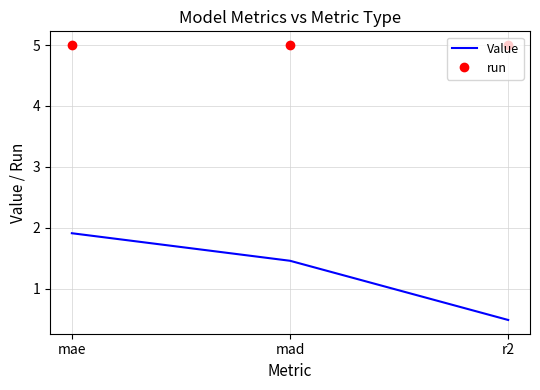

Reading right to left, what are all the values shown in this chart?

Value: r2=0.5	mad=1.5	mae=1.9
run: r2=5.0	mad=5.0	mae=5.0